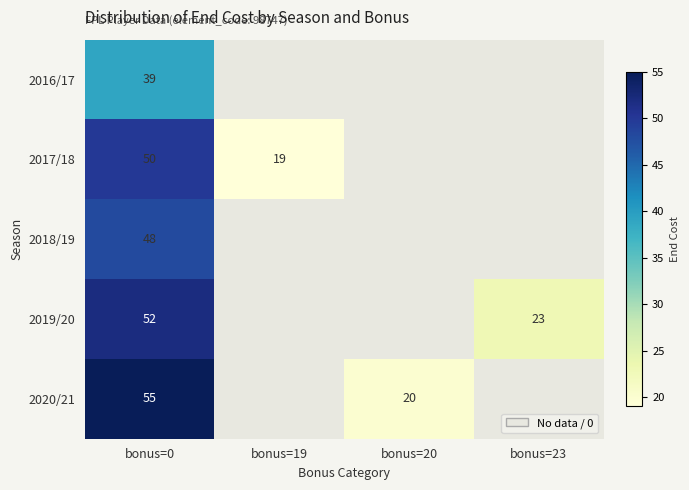

At which category does the chart reach its minimum across all series?

bonus=19